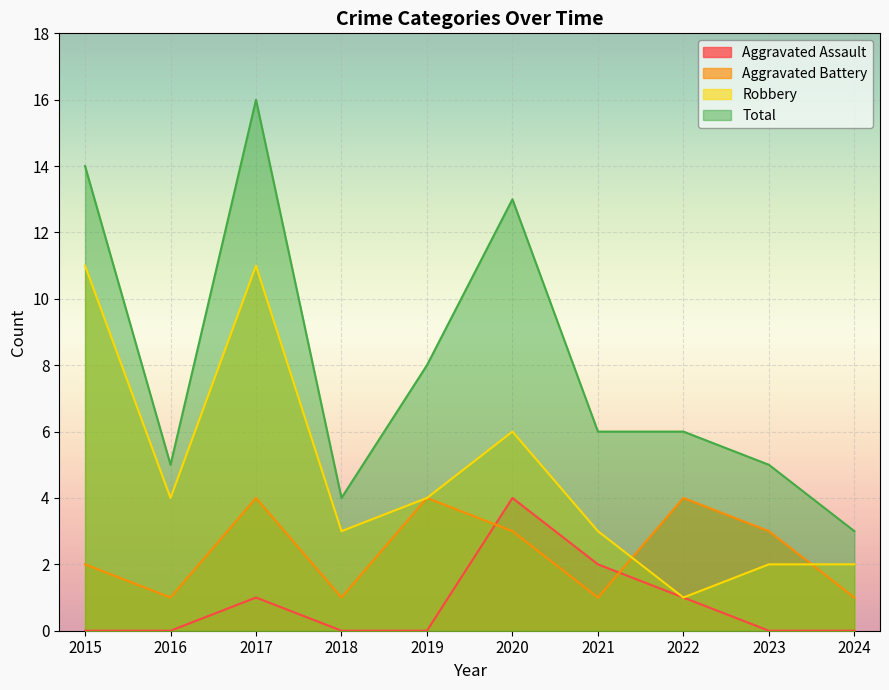

What is the difference between the Total values at 2021 and 2016?

1